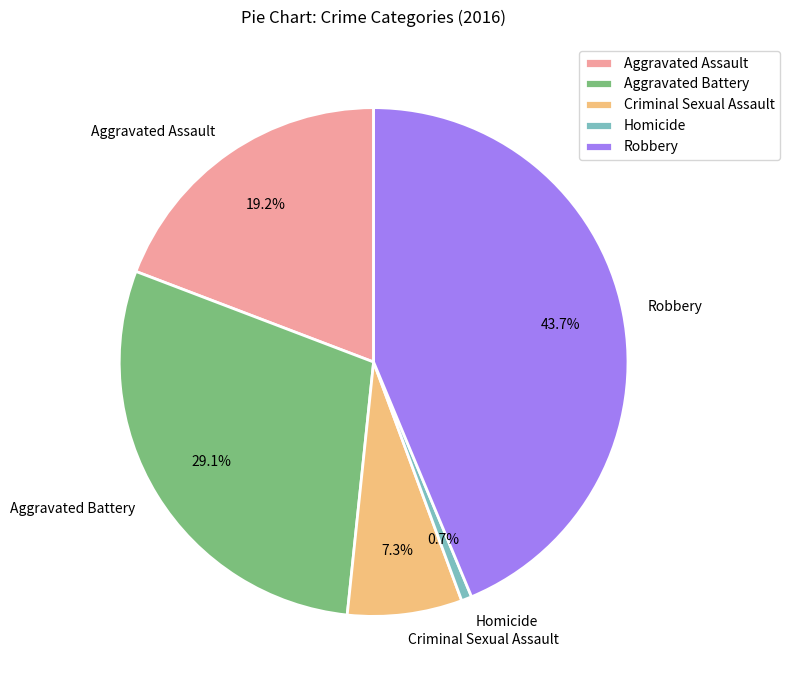

Which slice is the smallest?

Homicide